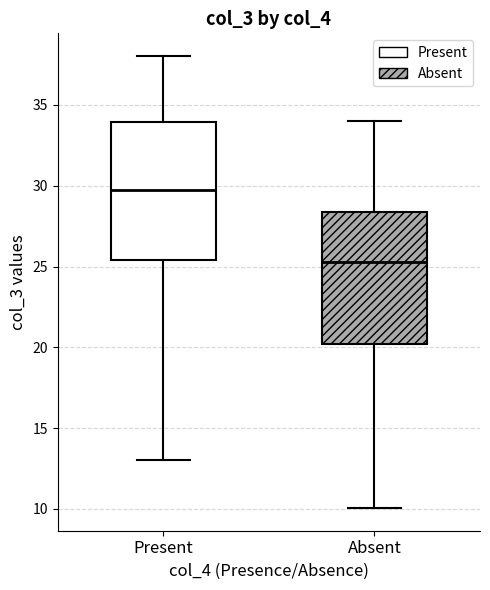

Where is the upper edge of the box for Present on the y-axis? The values are not printed on the chart, so give them approximately, as read against the axis.

34.0